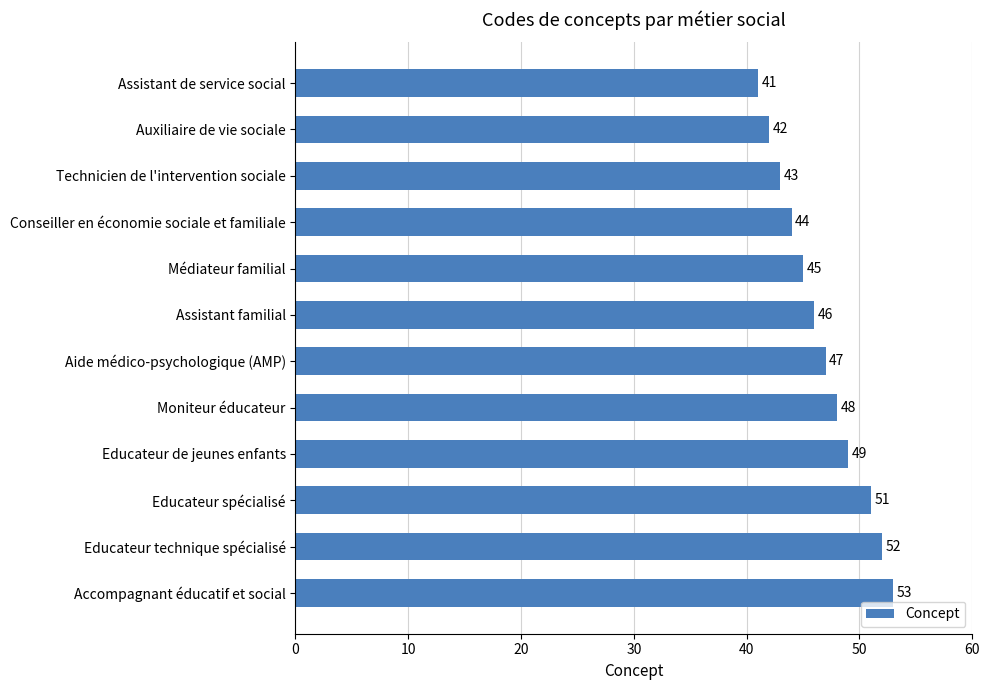

What is the change in value from Assistant de service social to Aide médico-psychologique (AMP)?

+6